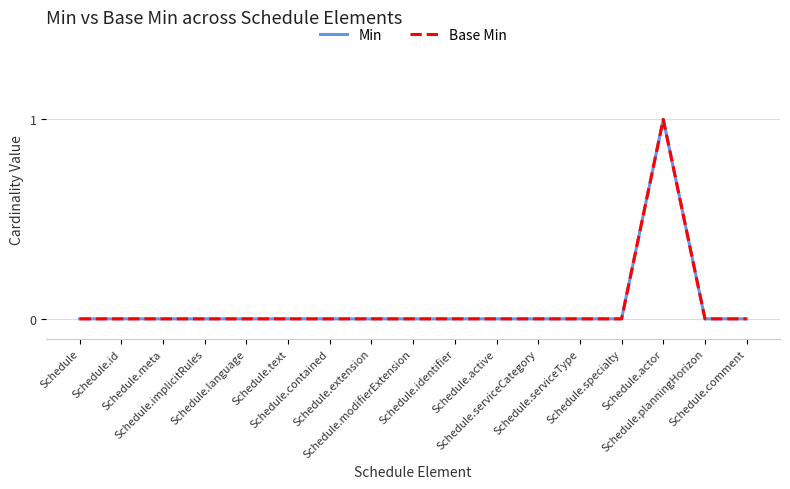

True or false: Base Min has more than 2 interior local peaks.

False